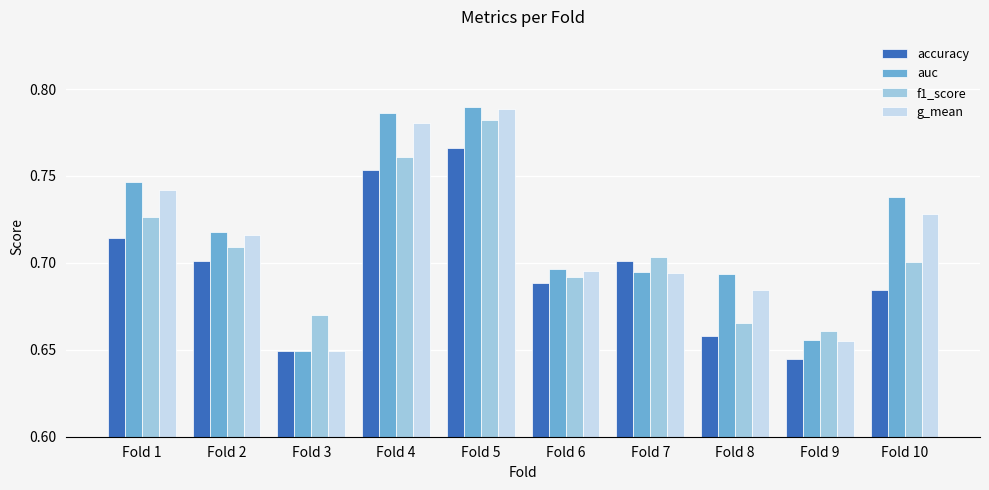

Which label corresponds to the smallest value in the chart?

Fold 9